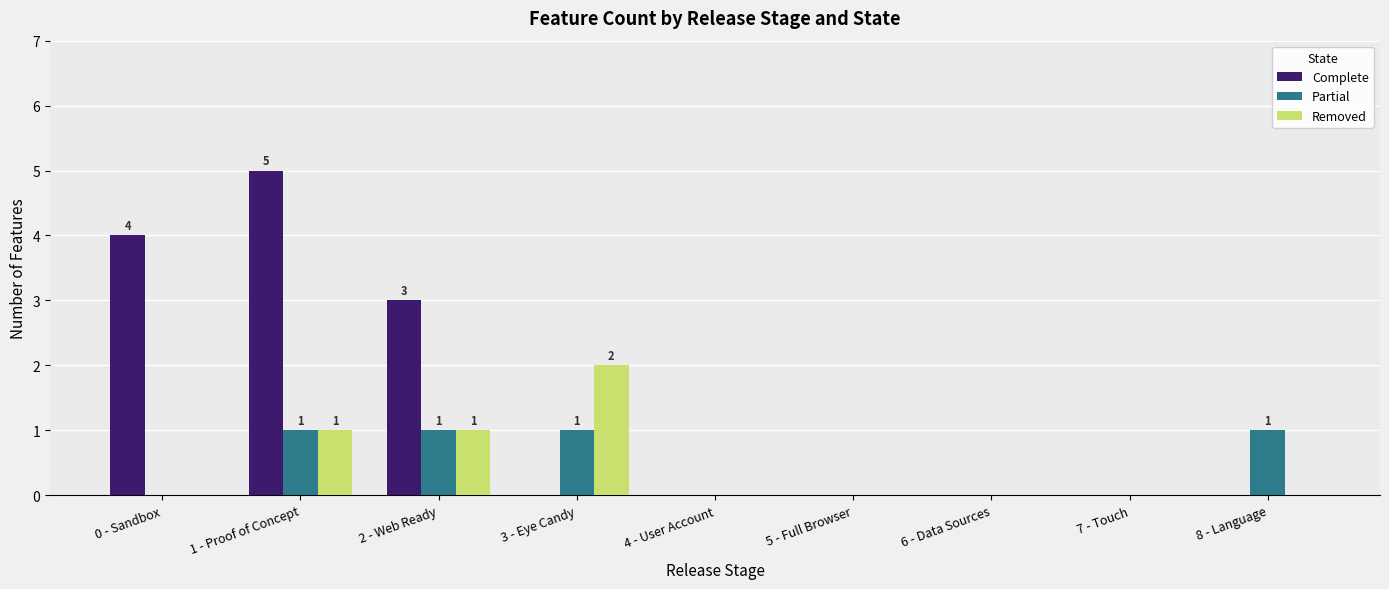

Which category has the highest value across all series?

1 - Proof of Concept